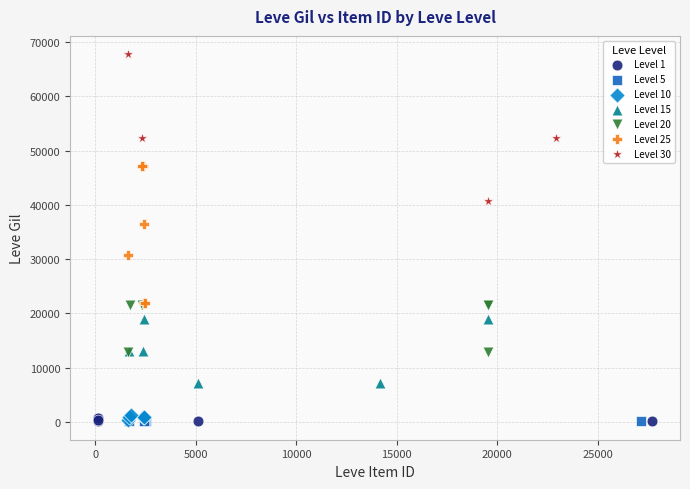

Which series contains the highest Y value?

Level 30